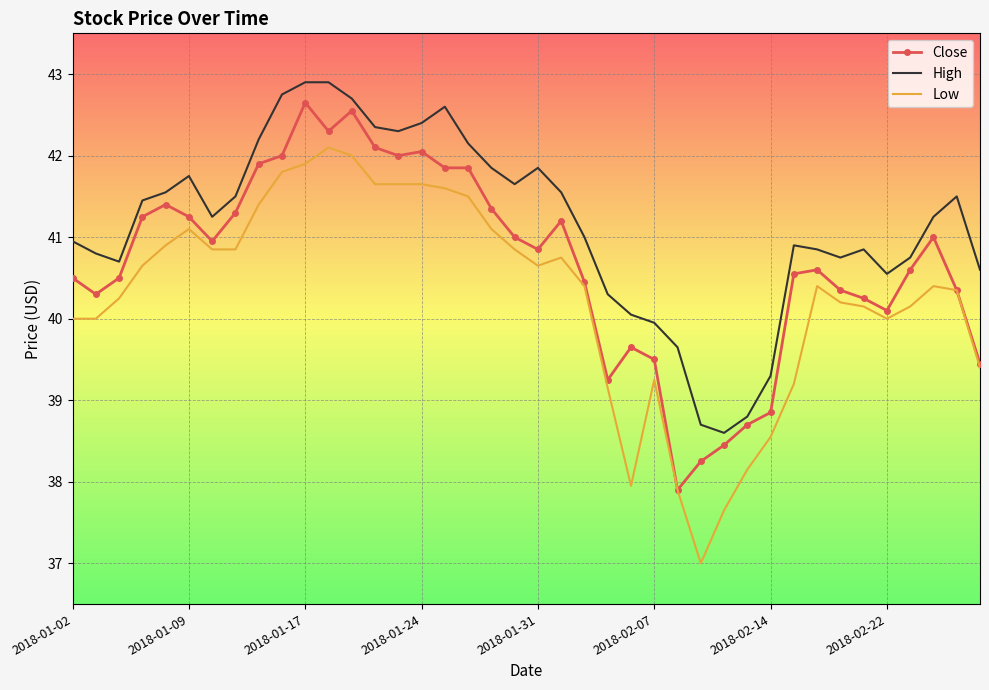

True or false: Low and High cross at least once.

False